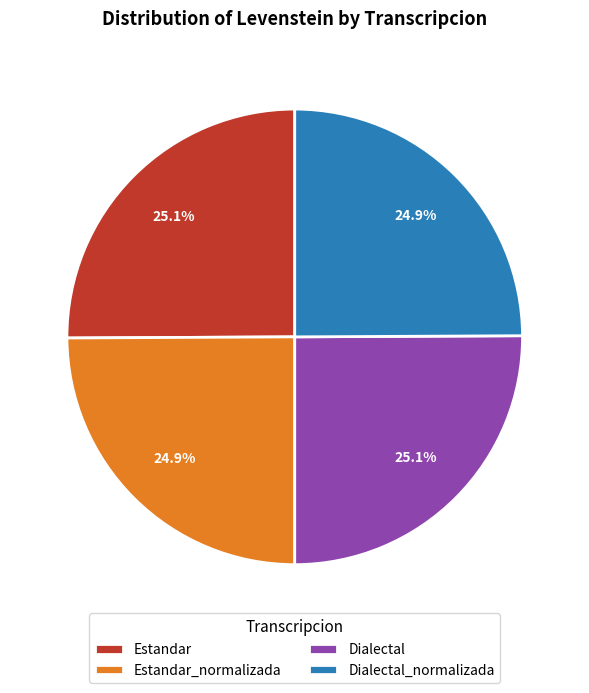

Is there any slice that represents more than half of the pie?

No